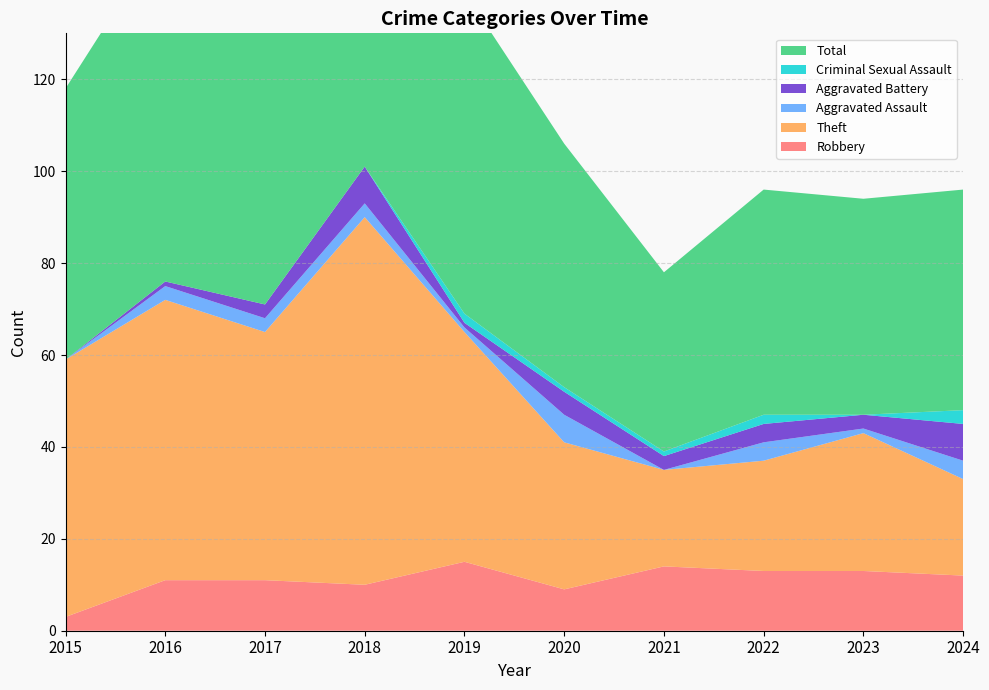

Reading right to left, transcribe all the data shown in this chart.

Robbery: 12	13	13	14	9	15	10	11	11	3
Theft: 21	30	24	21	32	50	80	54	61	56
Aggravated Assault: 4	1	4	0	6	1	3	3	3	0
Aggravated Battery: 8	3	4	3	5	1	8	3	1	0
Criminal Sexual Assault: 3	0	2	1	1	2	0	0	0	0
Total: 48	47	49	39	53	70	101	71	76	59